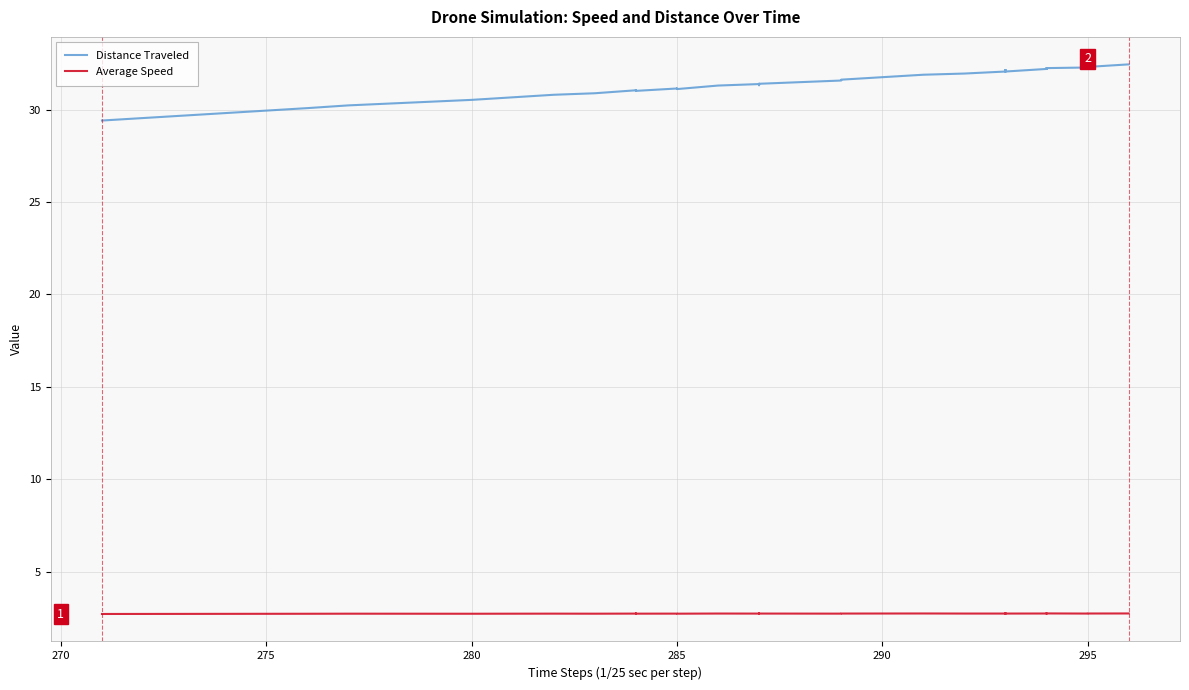

True or false: Average Speed has a value of 1.1 at 26.

False